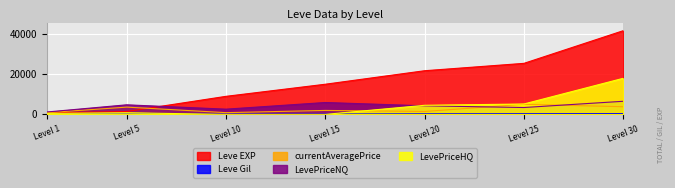

What is the sum of the LevePriceHQ values at Level 10 and Level 1?

499.0